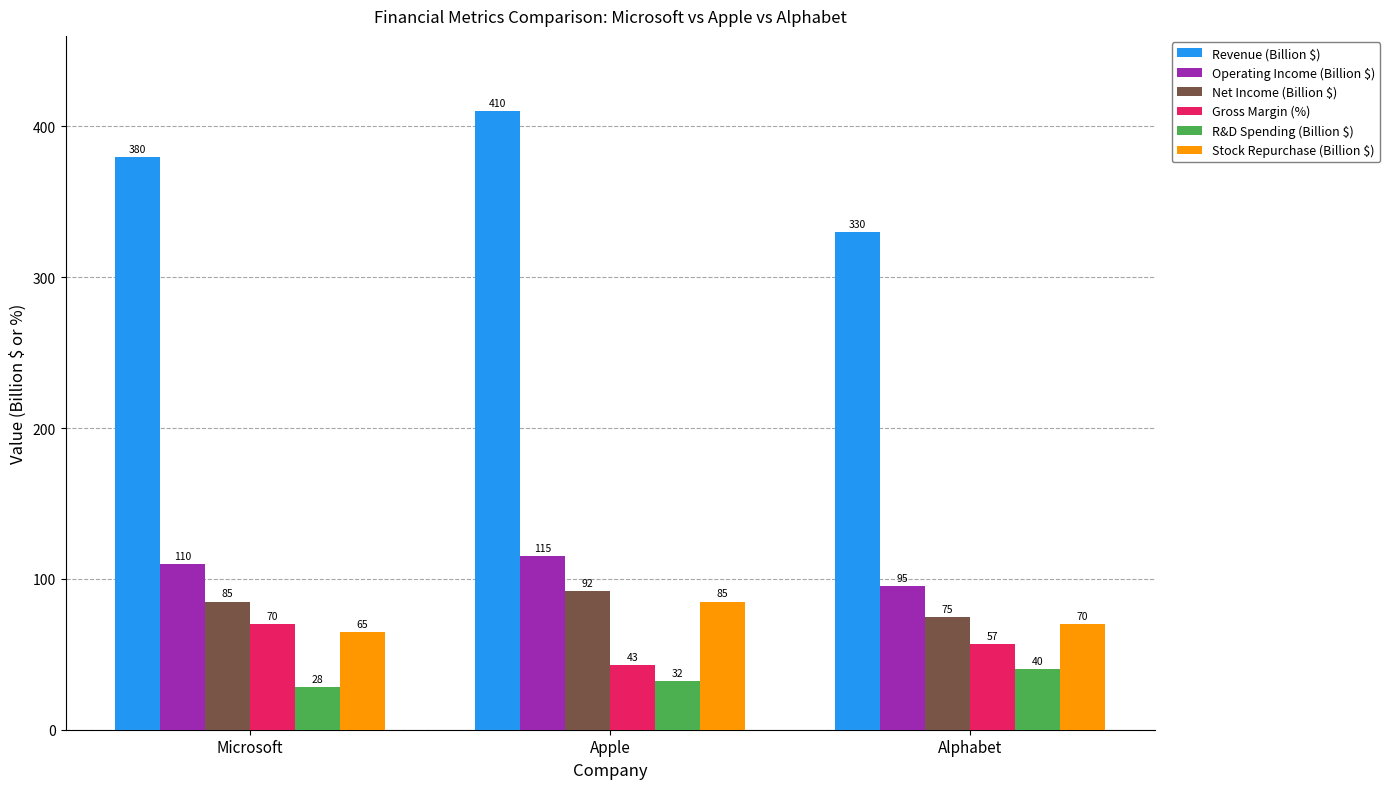

What are all the series names shown in the legend?

Revenue (Billion $), Operating Income (Billion $), Net Income (Billion $), Gross Margin (%), R&D Spending (Billion $), Stock Repurchase (Billion $)